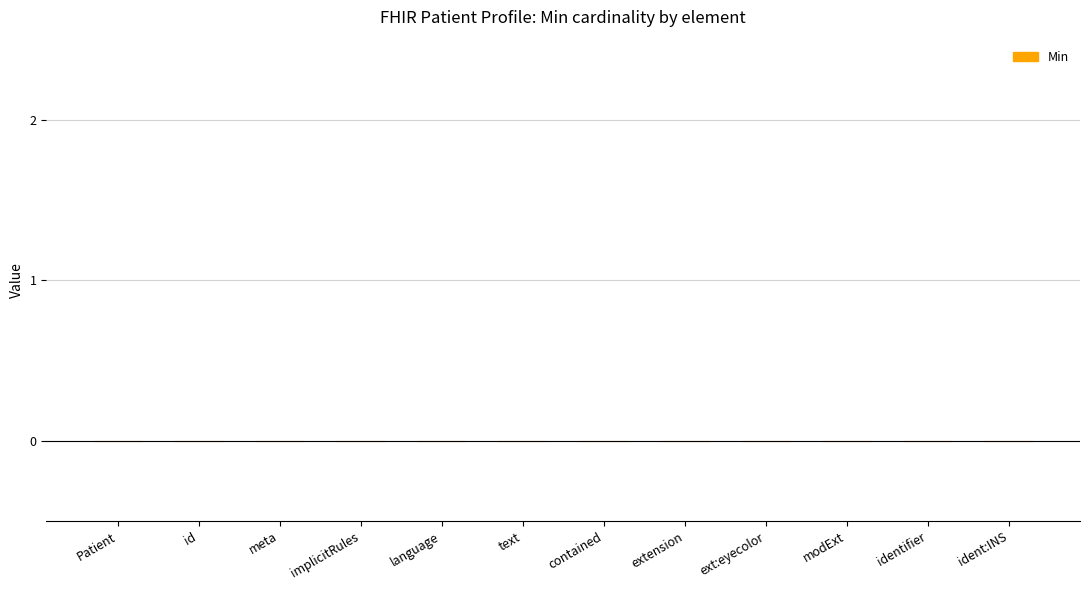

The value of Base Min at Patient.identifier:INS.value is 0. True or false?

True